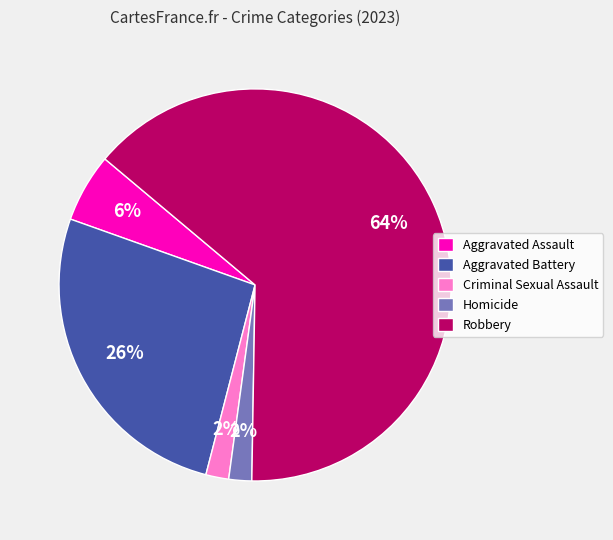

What is the largest slice in the pie chart?

Robbery